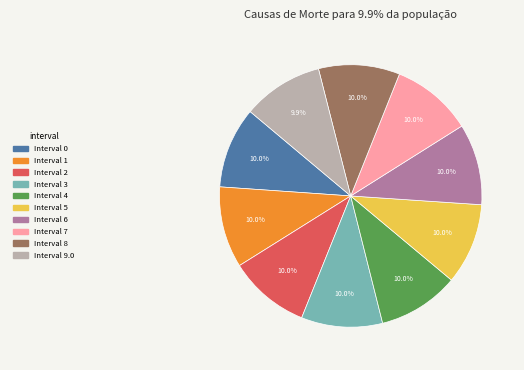

Is there a majority slice in this chart?

No